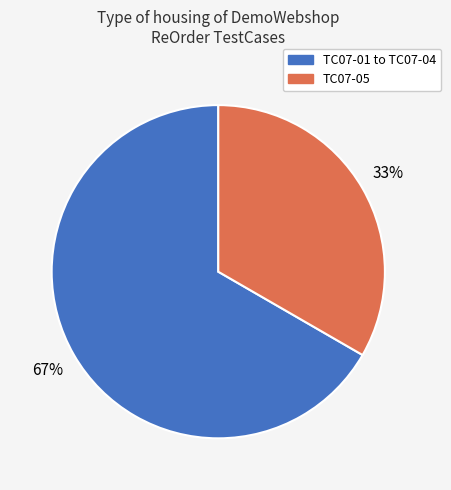

What is the largest slice in the pie chart?

TC07-01 to TC07-04